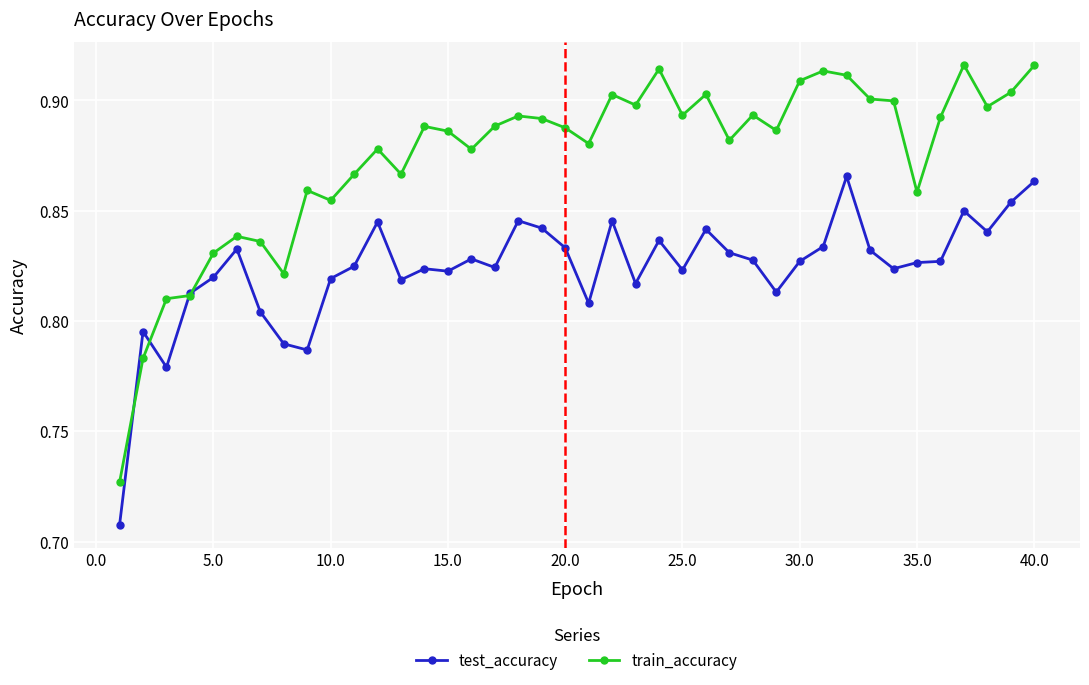

List the series in order of their peak value, highest first.

train_accuracy, test_accuracy